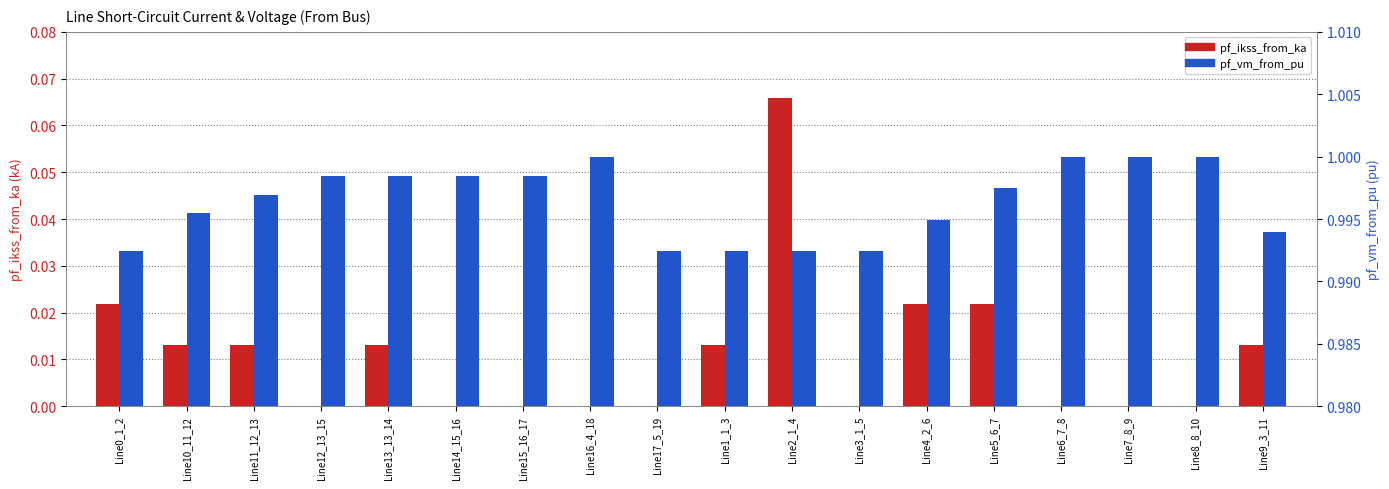

How many bars are there in total?

36